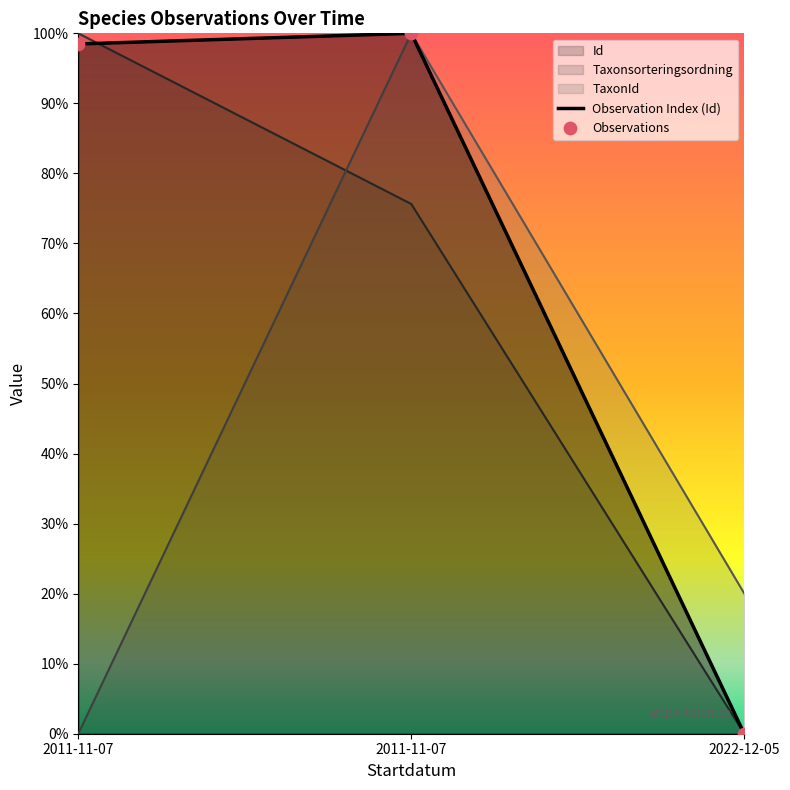

Which series has the widest spread of Y values?

Id